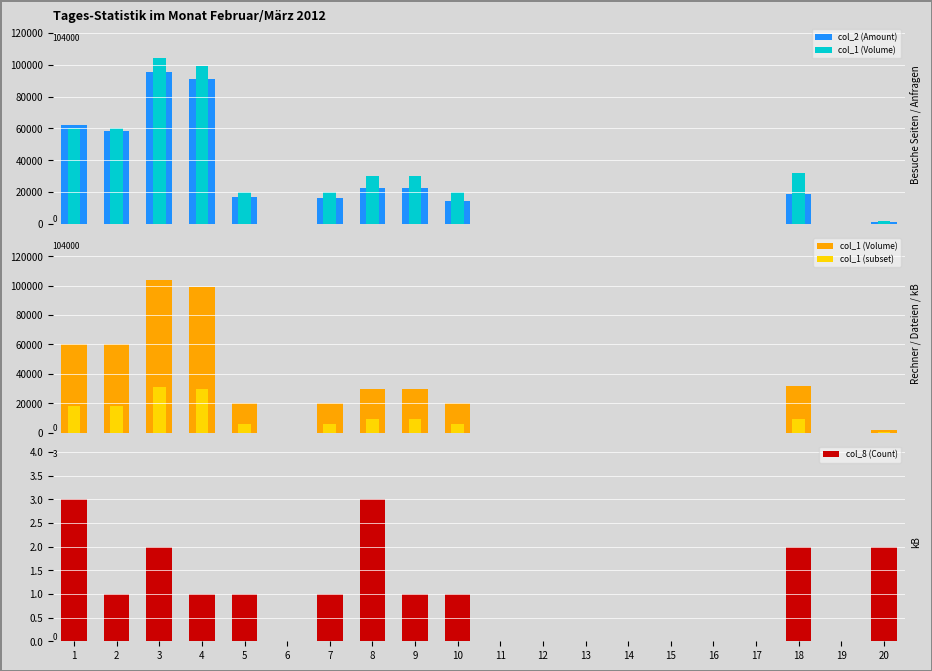

How many distinct data groups are displayed?

4